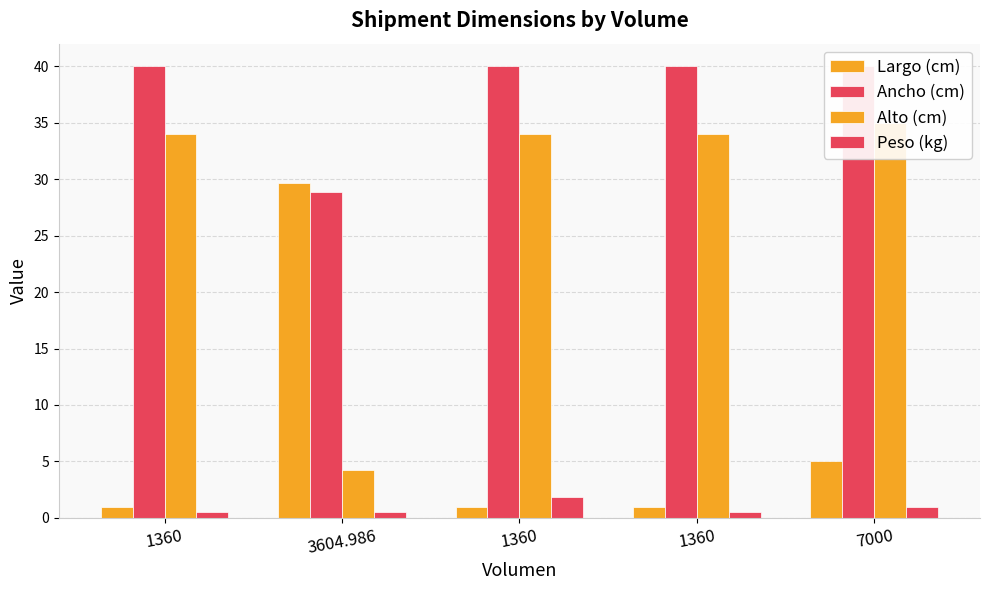

How many data points in Largo (cm) are above 1?

2